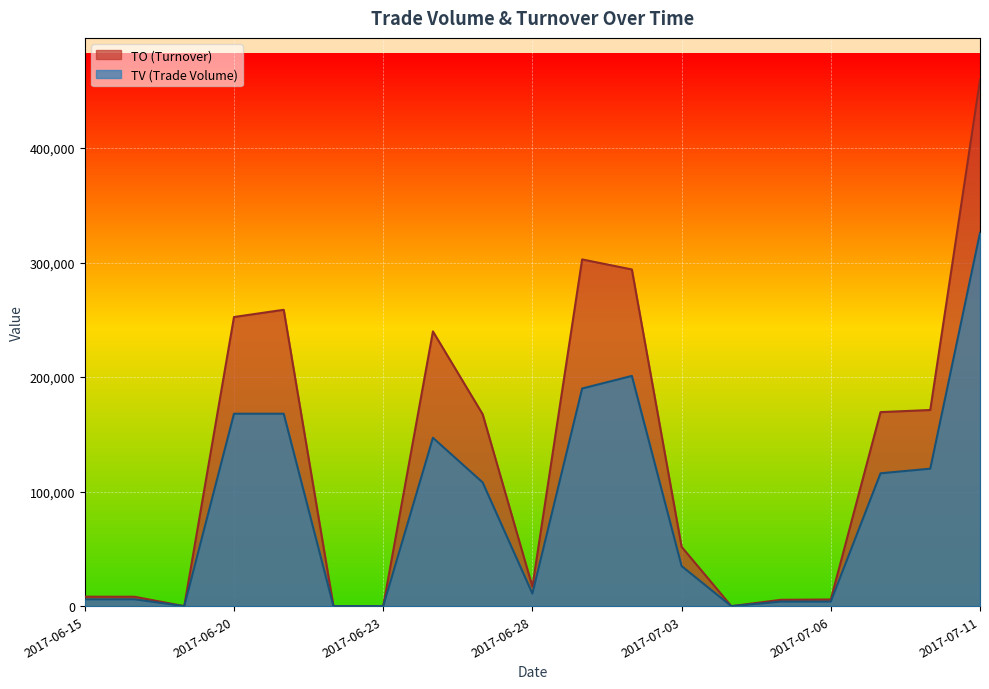

How many lines are shown in the chart?

2